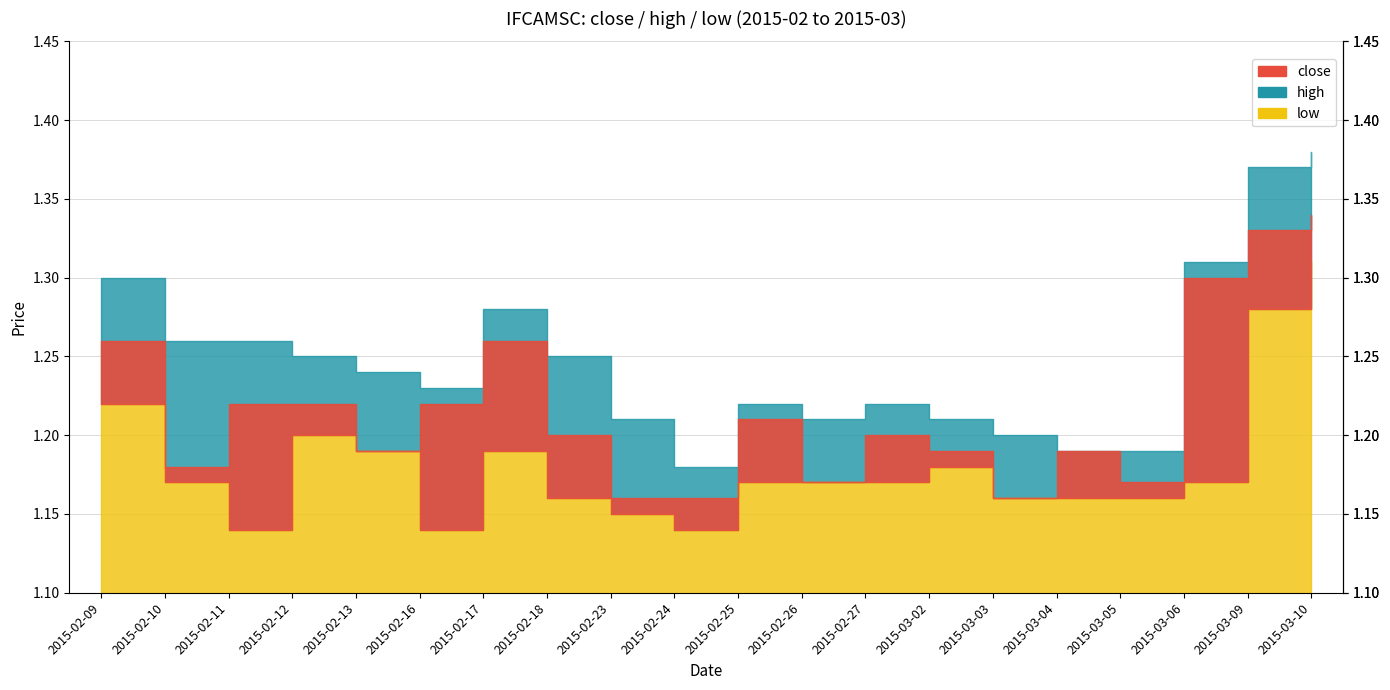

What is the difference between the second highest and second lowest values in the close series?

0.2